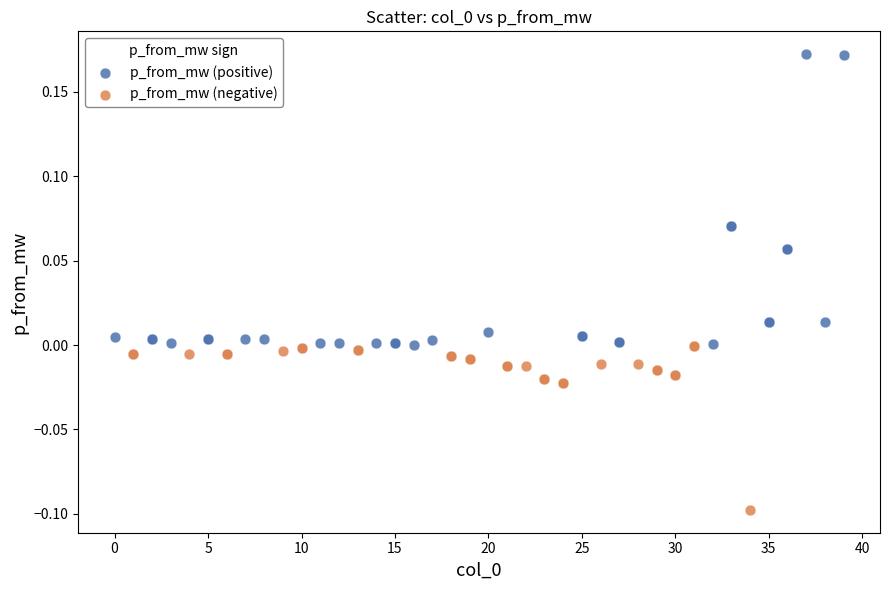

Which series has the largest Y range (max minus min)?

p_from_mw (positive)